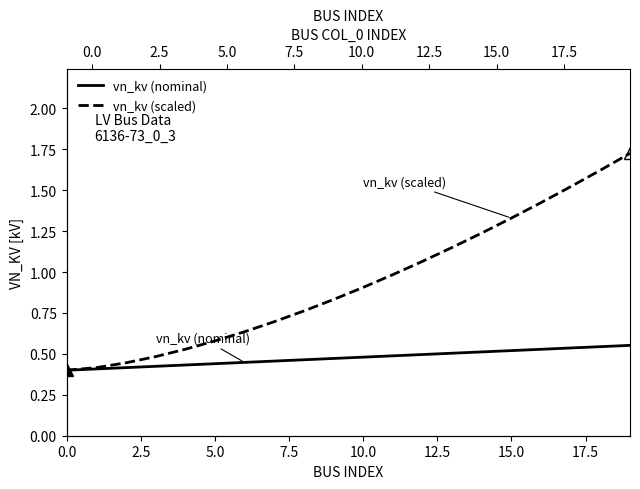

What are all the series names shown in the legend?

vn_kv (nominal), vn_kv (scaled)